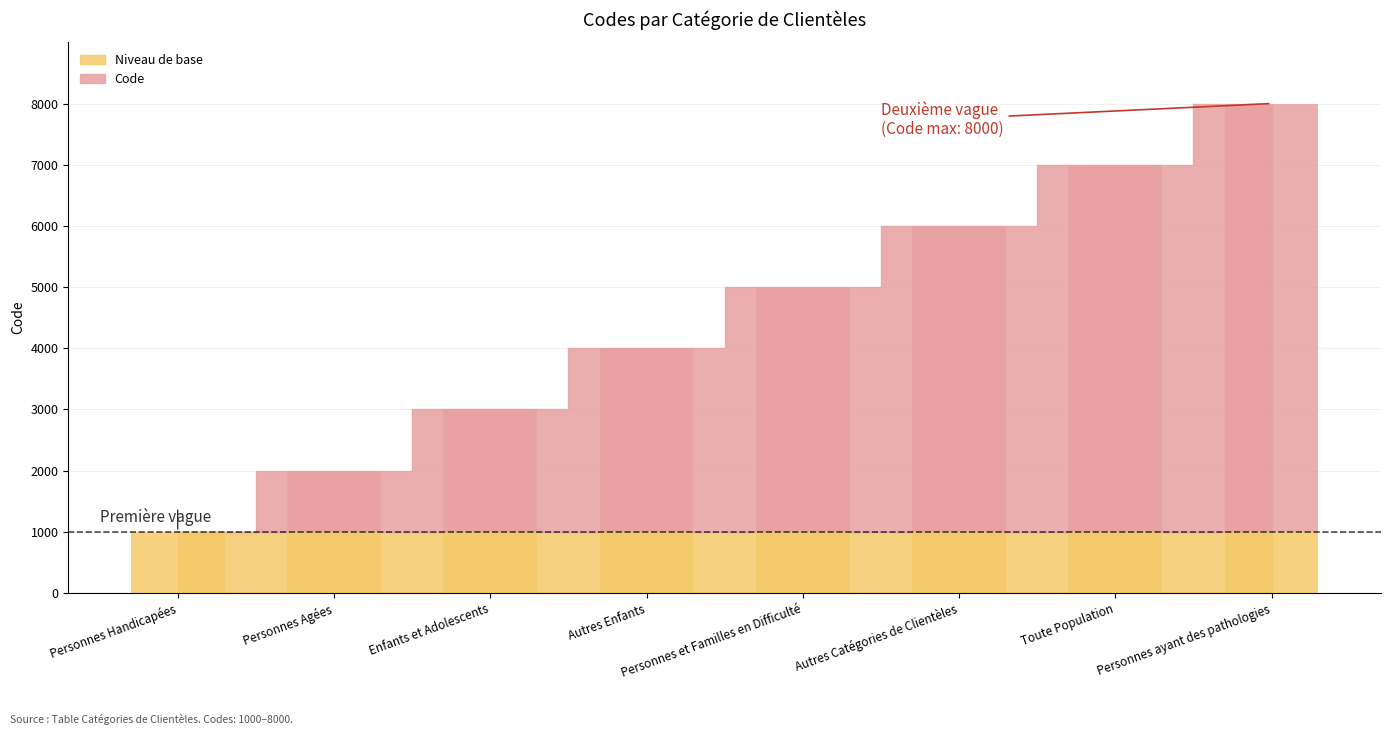

How many values are between 2000 and 6000?

5